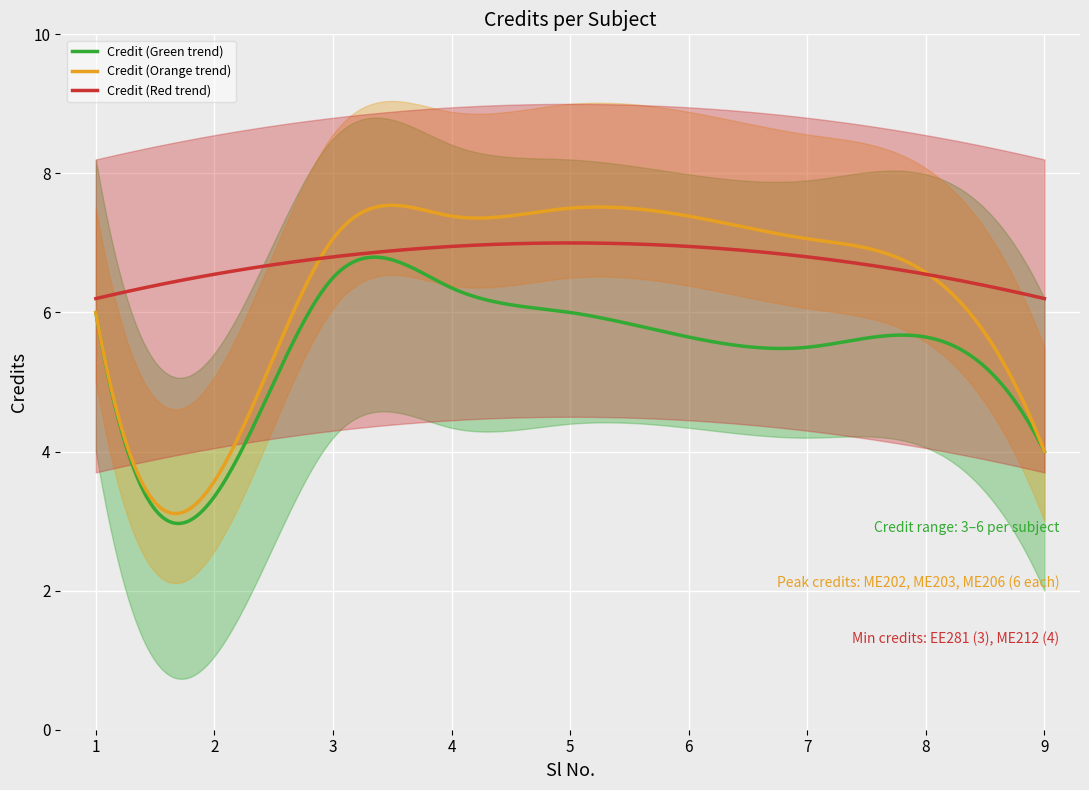

What is the maximum value for Credit (Red trend)?

7.0